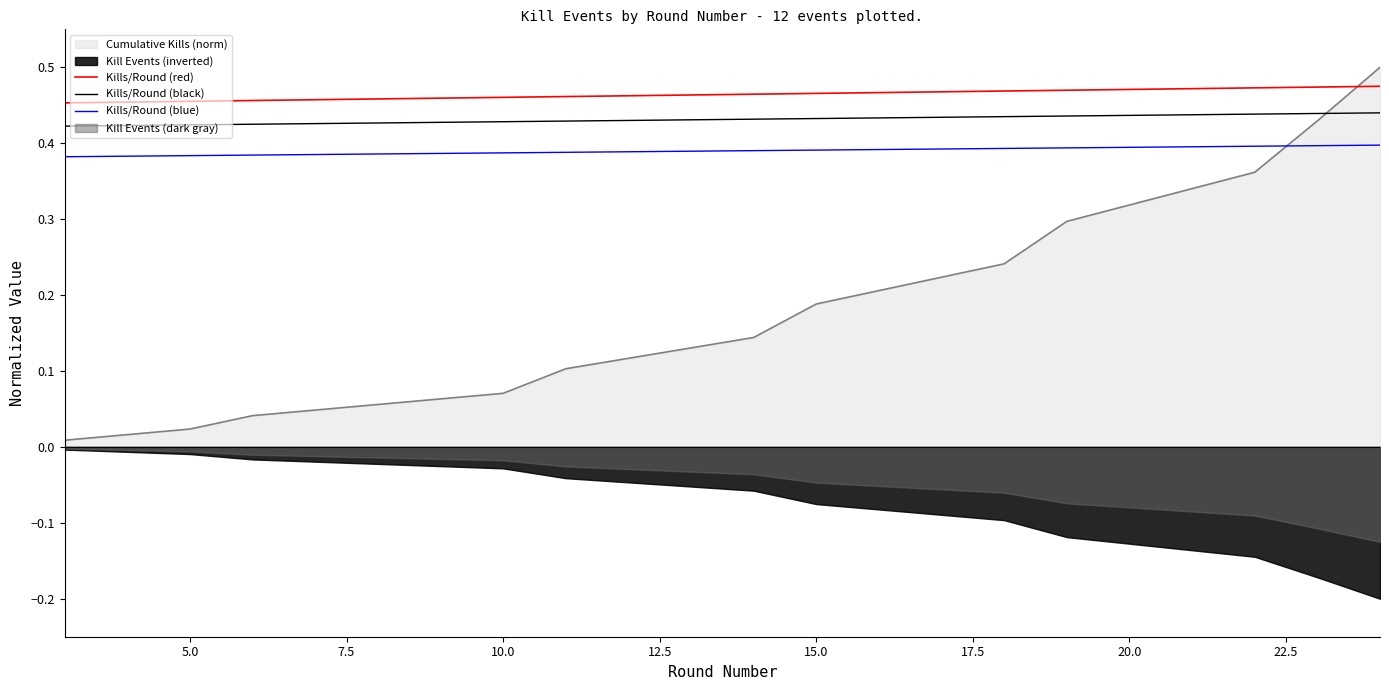

Count the number of categories in the chart.

12